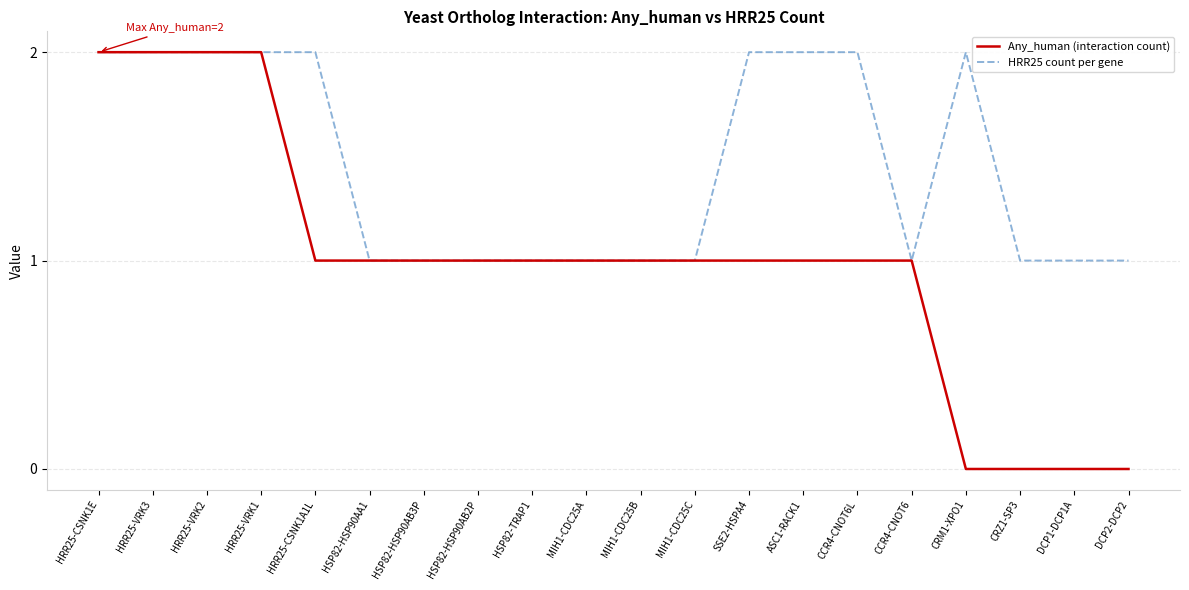

Which series has the widest spread of values?

Any_human (interaction count)